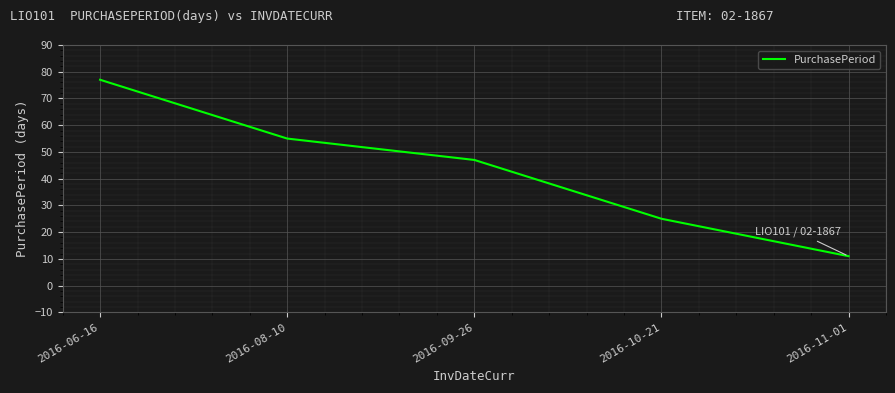

What is the smallest value displayed?

11